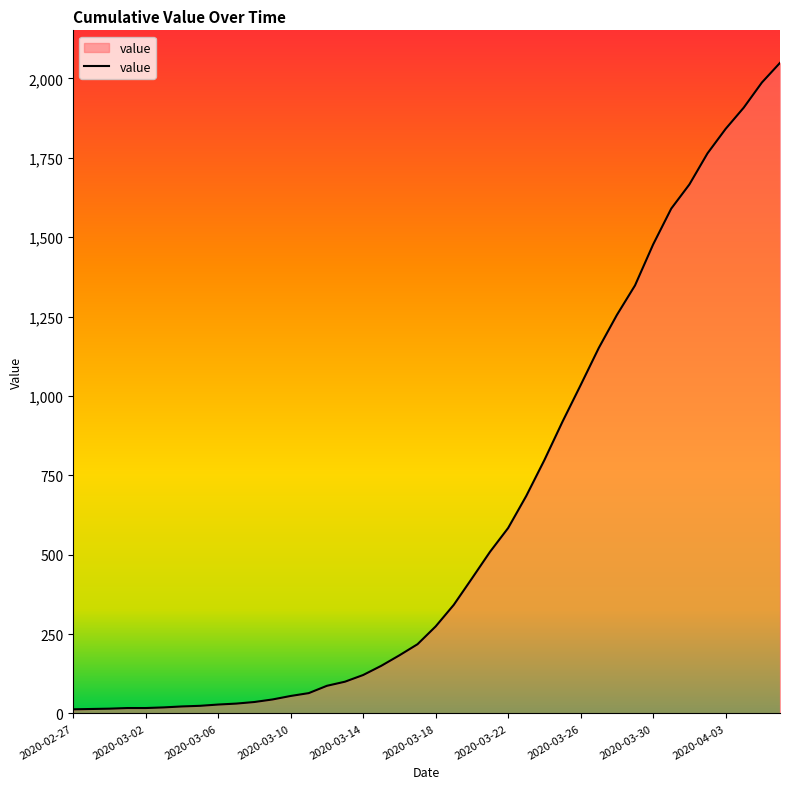

What is the difference between the maximum and minimum values?

2036